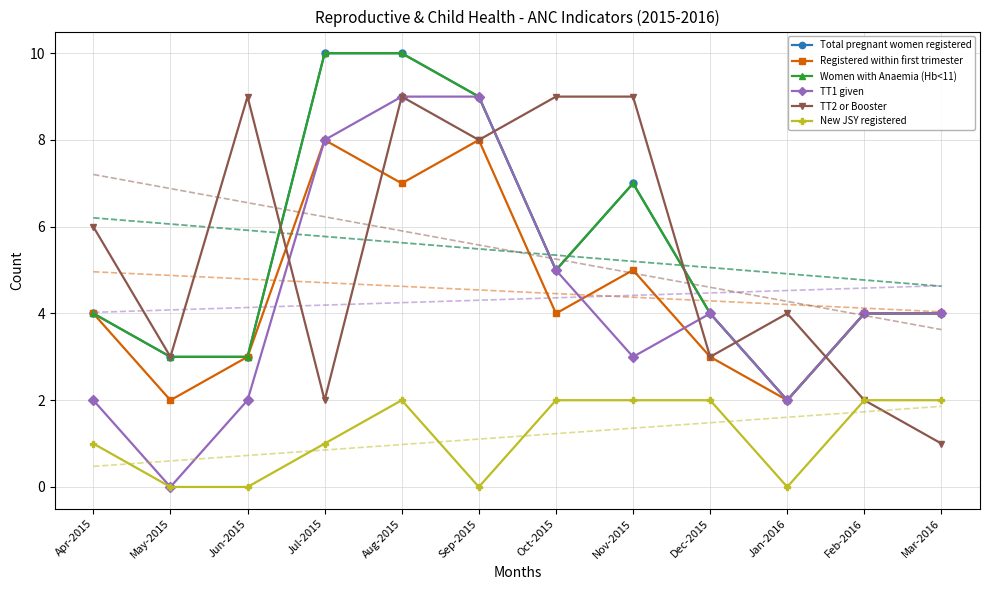

At how many categories does at least one series exceed 3?

11